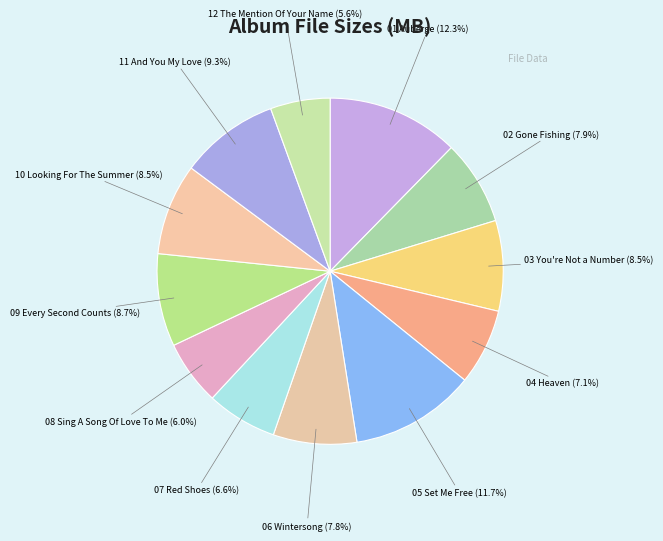

How many segments does this pie chart have?

12